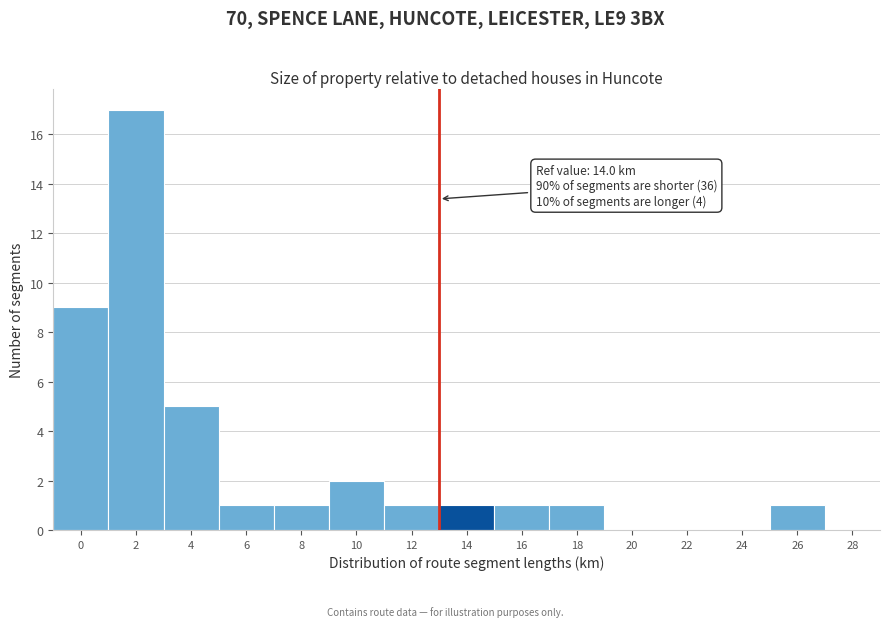

Reading left to right, list all the values displayed in this chart.

0=9	2=17	4=5	6=1	8=1	10=2	12=1	14=1	16=1	18=1	20=0	22=0	24=0	26=1	28=0